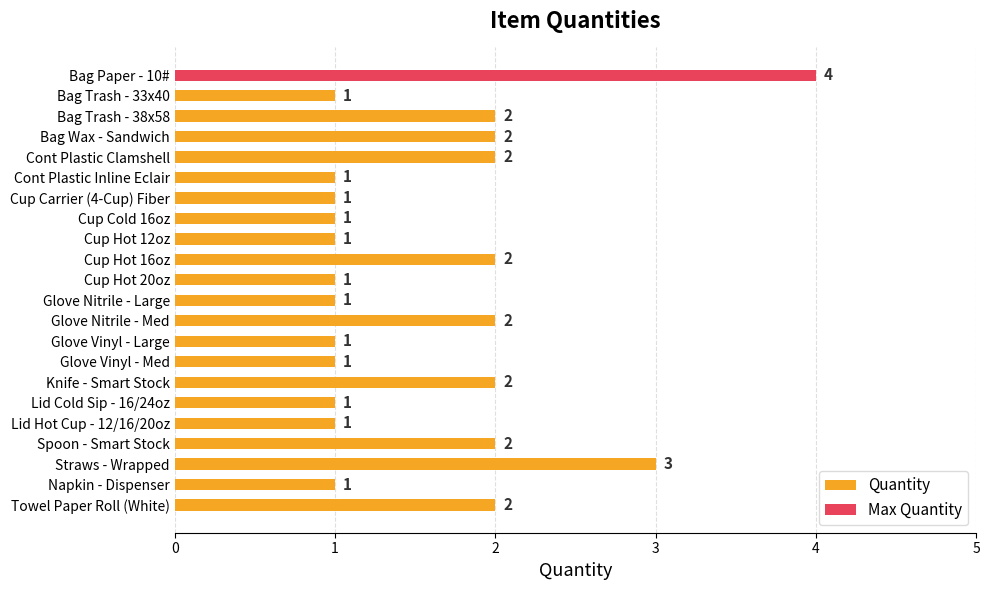

Does the chart contain any negative values?

No